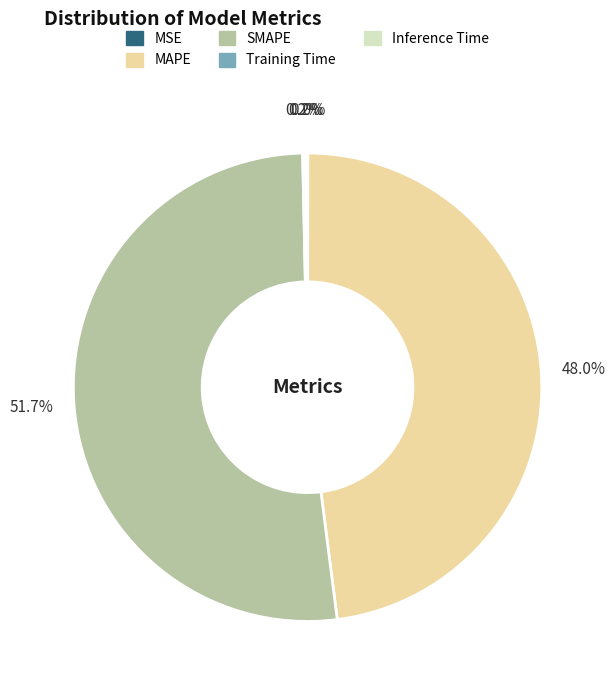

What is the largest slice in the pie chart?

SMAPE